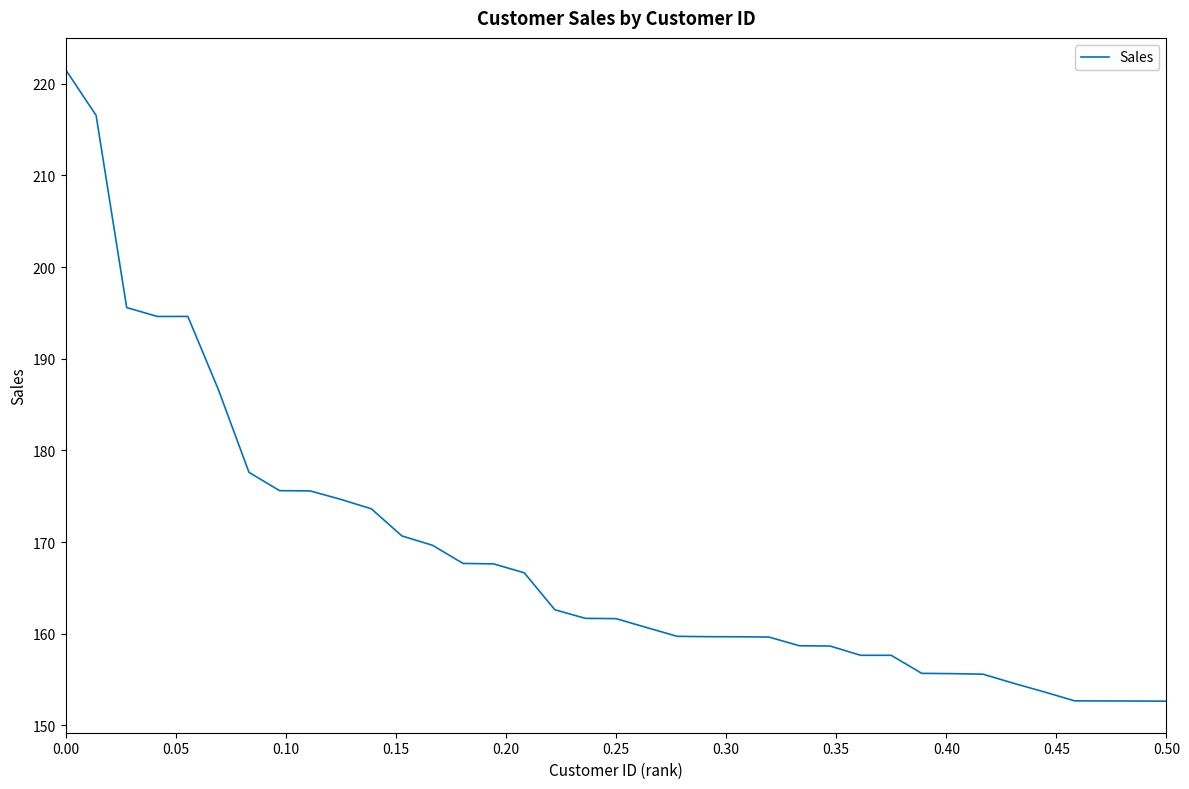

What is the maximum value shown in the chart?

221.6